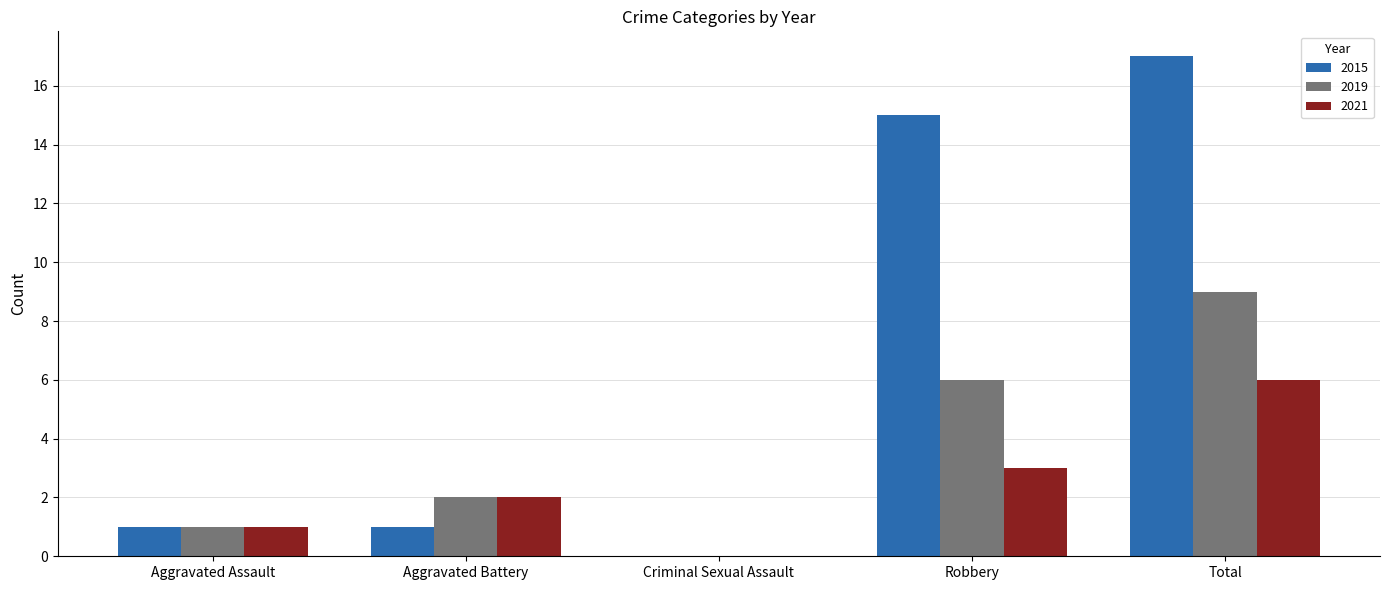

The value of 2021 at Robbery is 1. True or false?

False